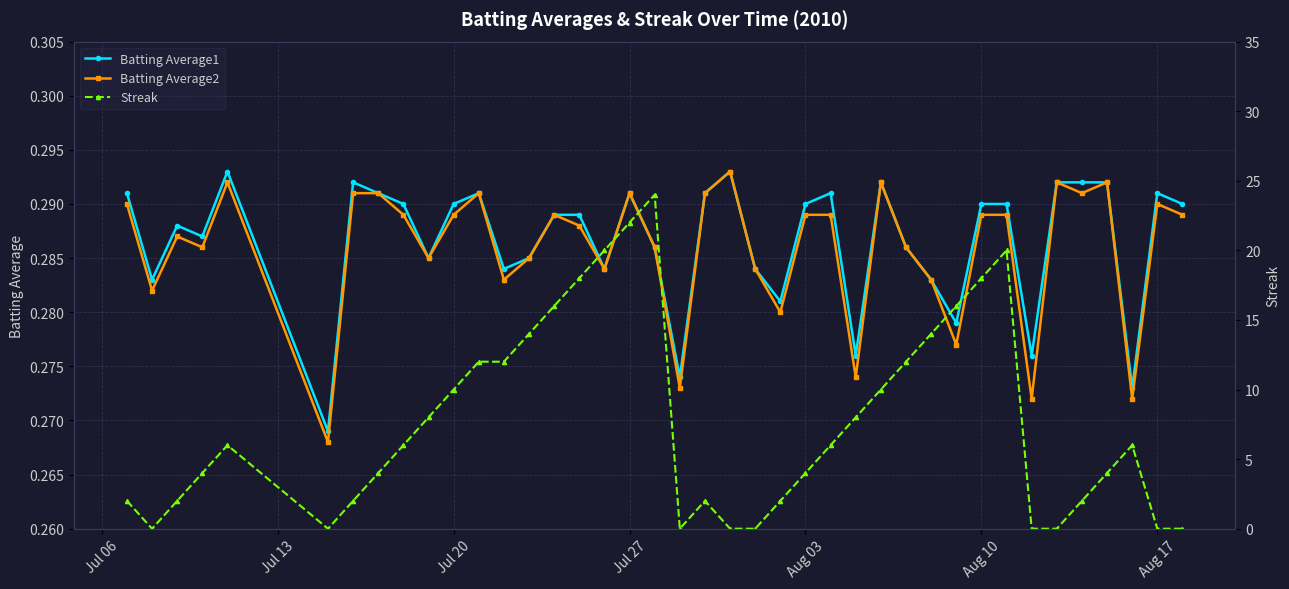

The value of Batting Average1 at Jul 20 is 0.5. True or false?

False